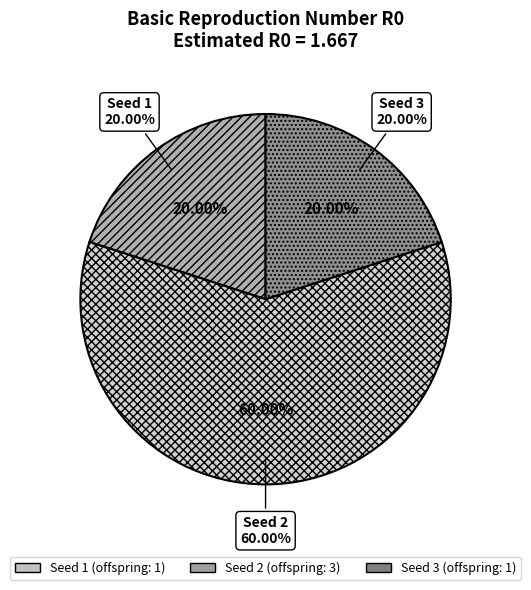

What is the ratio of the value at Seed 1 to the value at Seed 3?

1.0